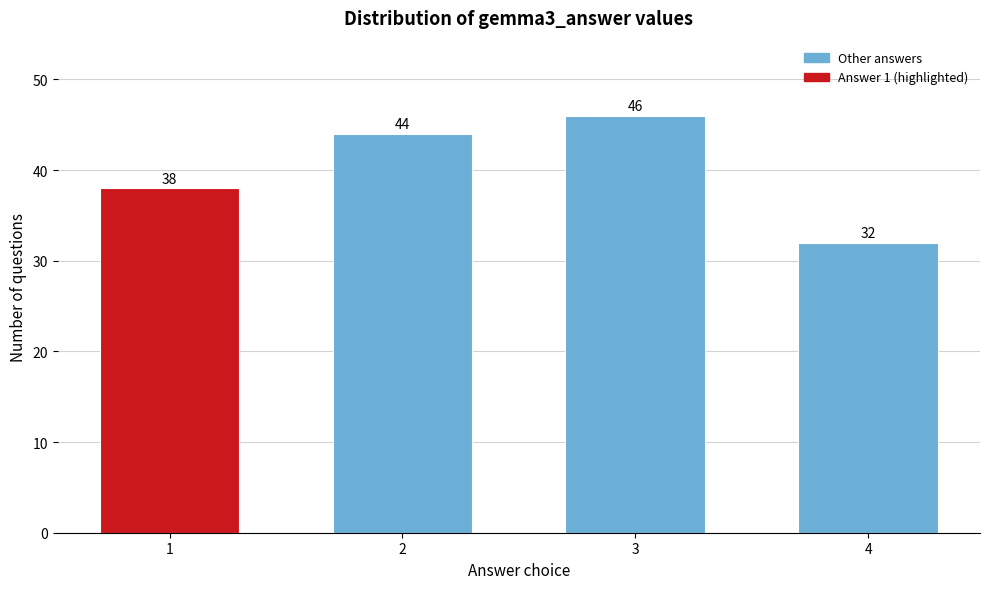

Reading right to left, transcribe all the data shown in this chart.

4=32	3=46	2=44	1=38